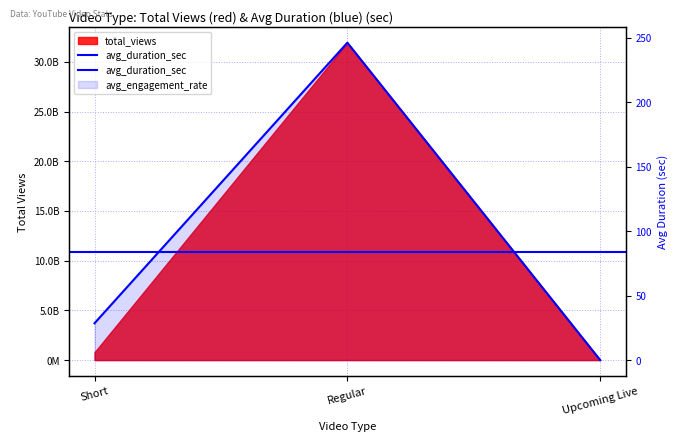

What is the difference between the second highest and minimum values?

28.6